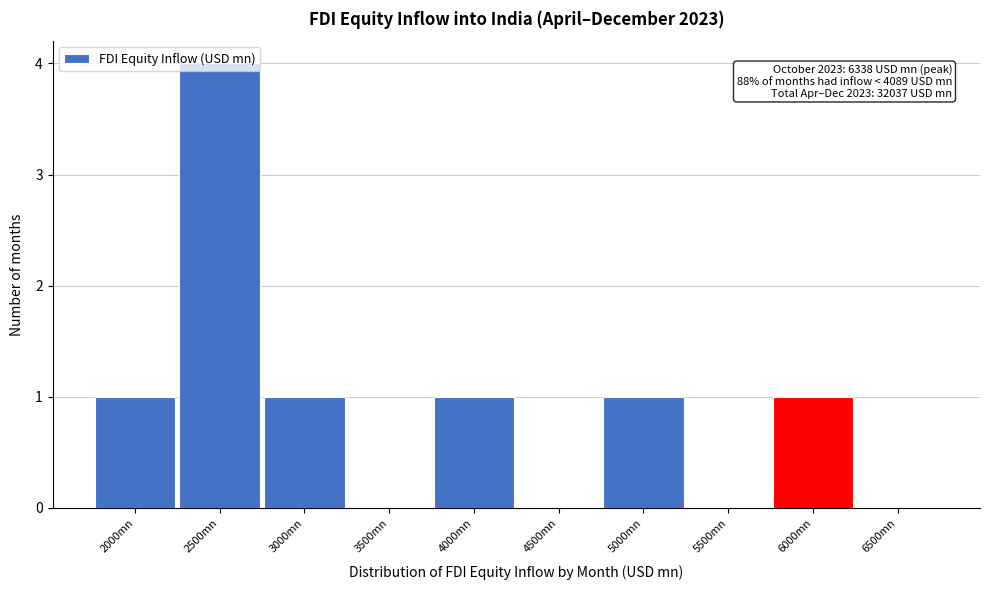

Between 6000mn and 3500mn, which is larger?

6000mn